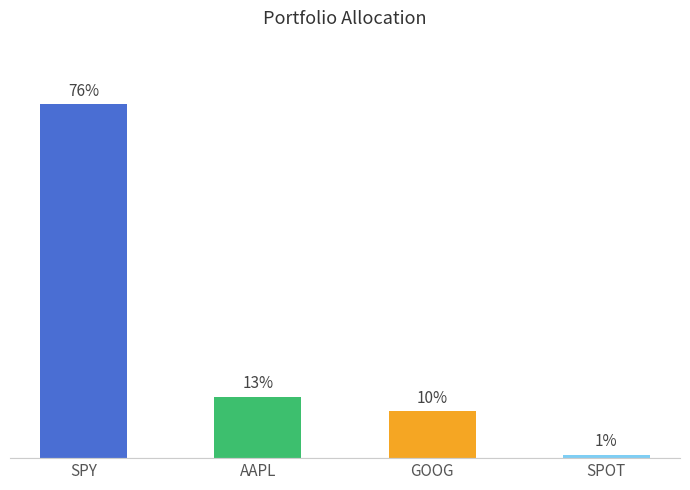

What position from the right is SPY?

4